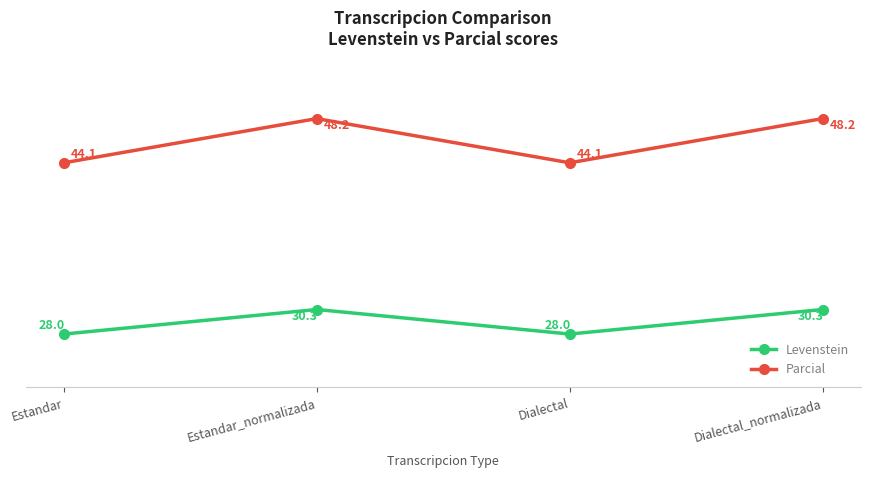

What is the sum of all Levenstein values?

116.6